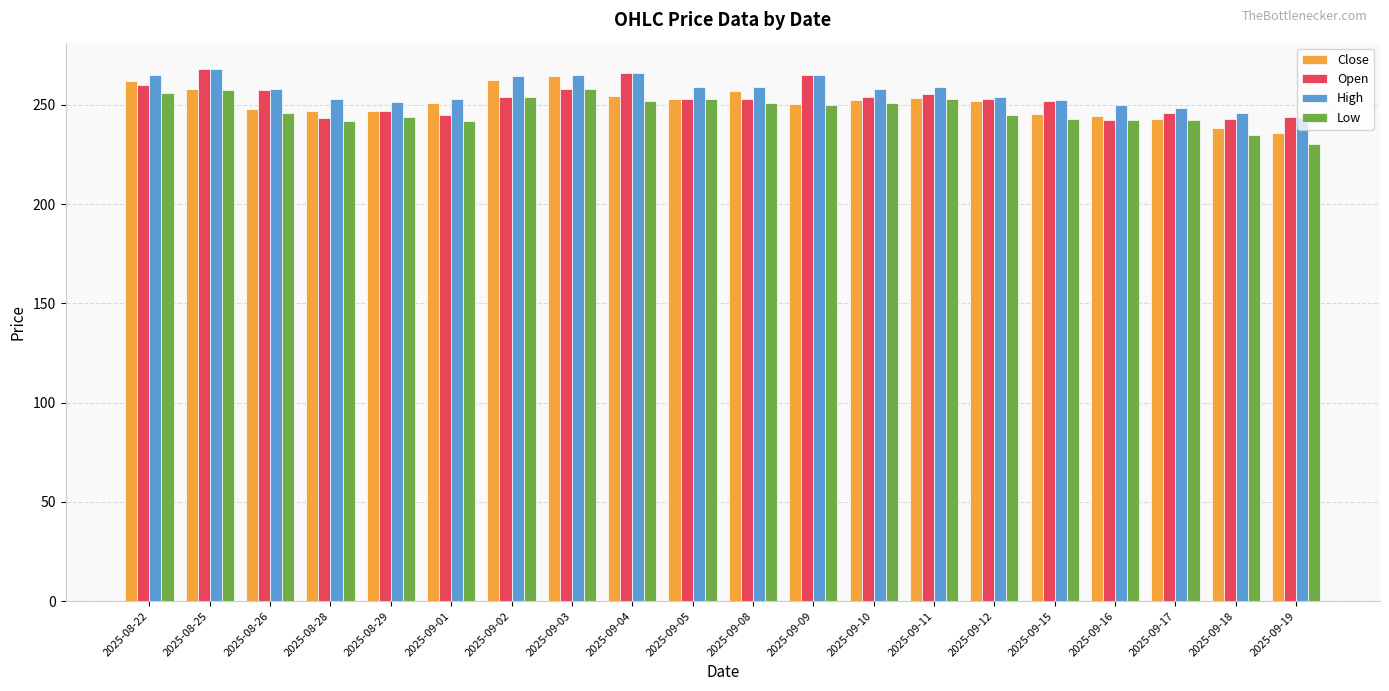

Is it true that Open equals 246.1 at 2025-09-17?

True